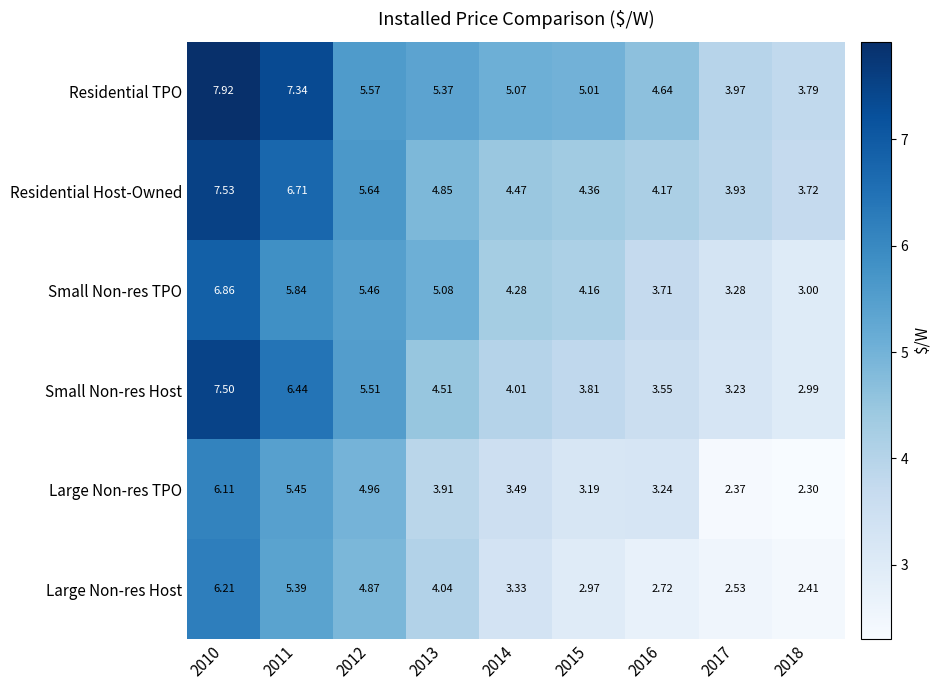

What is the total value across all series at 2016?

22.0